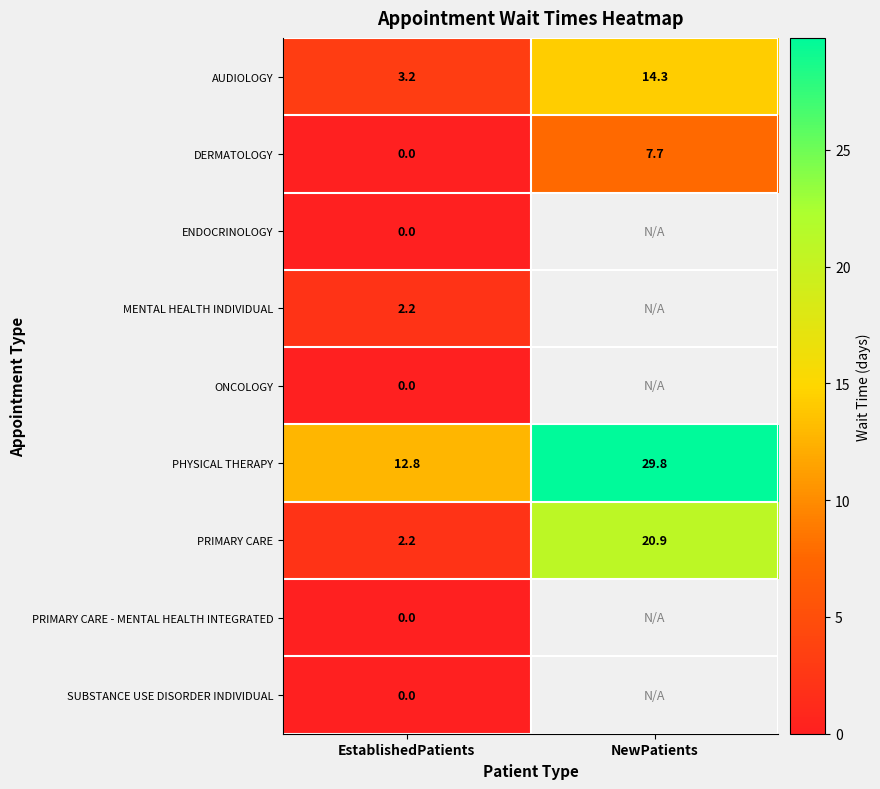

What is the difference between the highest and lowest values at EstablishedPatients?

12.8